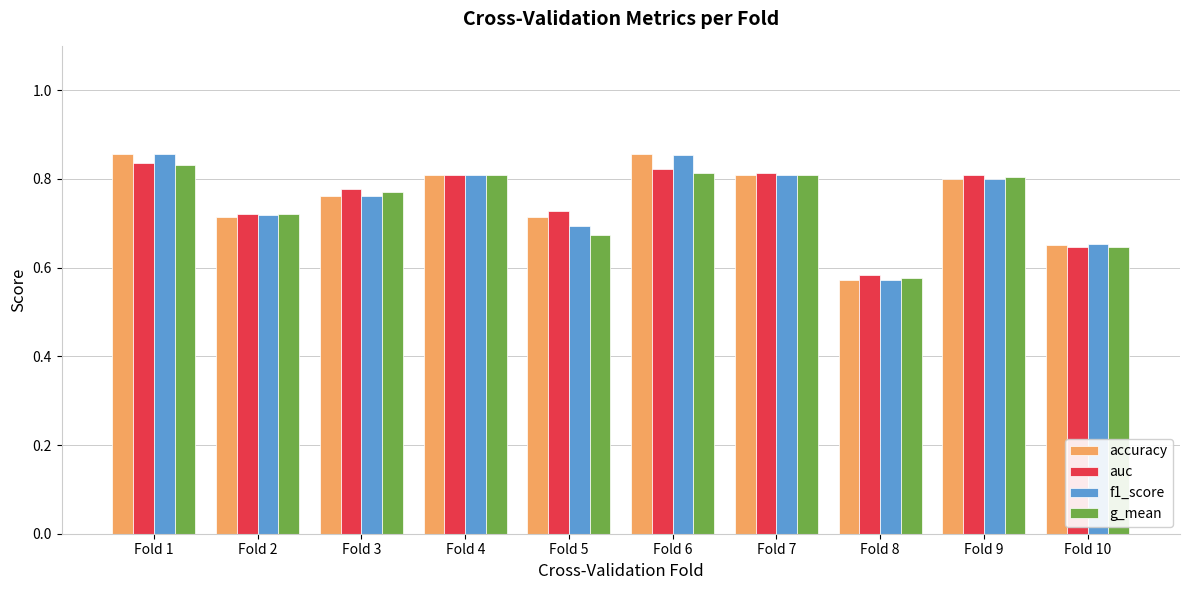

How many groups of bars are there?

10